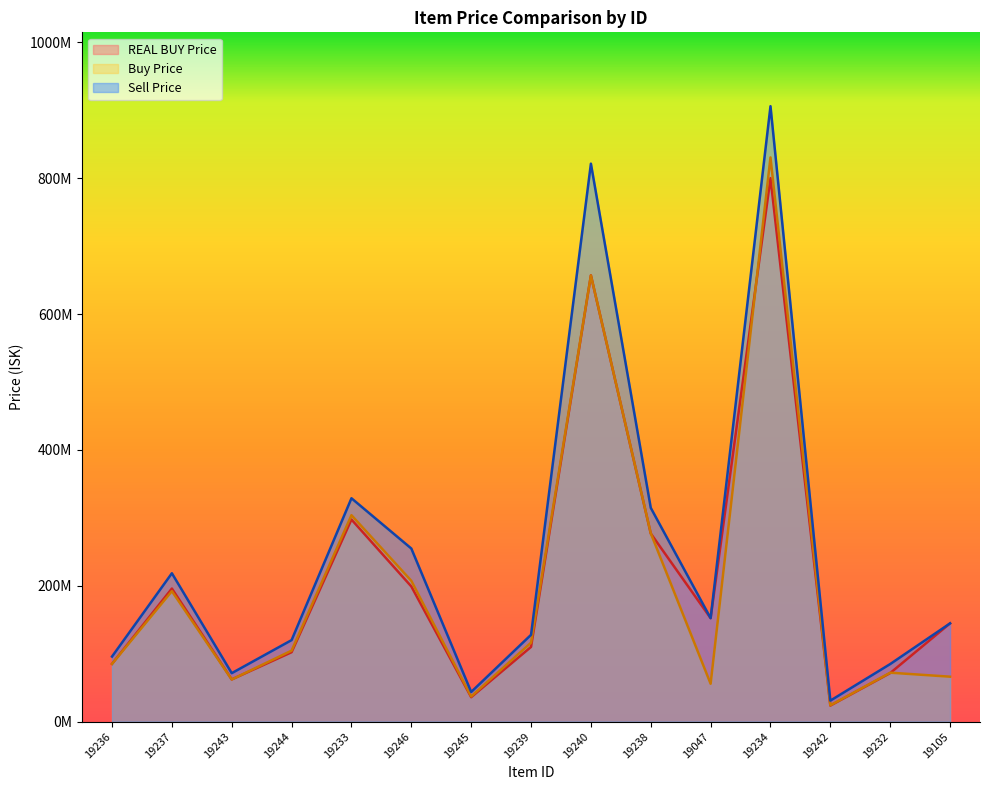

Reading left to right, extract all data points from this chart.

REAL BUY Price: 19236=85020000.0	19237=195900000.0	19243=62110000.0	19244=102200000.0	19233=297500000.0	19246=199000000.0	19245=36000000.0	19239=110000000.0	19240=656900000.0	19238=276900000.0	19047=152291836.7	19234=800000000.0	19242=23600000.0	19232=71510000.0	19105=144664000.0
Buy Price: 19236=85020000.0	19237=192040000.0	19243=62080000.0	19244=104525000.0	19233=303848000.0	19246=207300000.0	19245=37028000.0	19239=116233333.3	19240=656750000.0	19238=277300000.0	19047=55770000.0	19234=830500000.0	19242=24060000.0	19232=72050833.3	19105=66170000.0
Sell Price: 19236=95800000.0	19237=218400000.0	19243=71350000.0	19244=120000000.0	19233=328800000.0	19246=254800000.0	19245=43680000.0	19239=127800000.0	19240=821300000.0	19238=314700000.0	19047=152291836.7	19234=905900000.0	19242=30910000.0	19232=84770000.0	19105=144664000.0